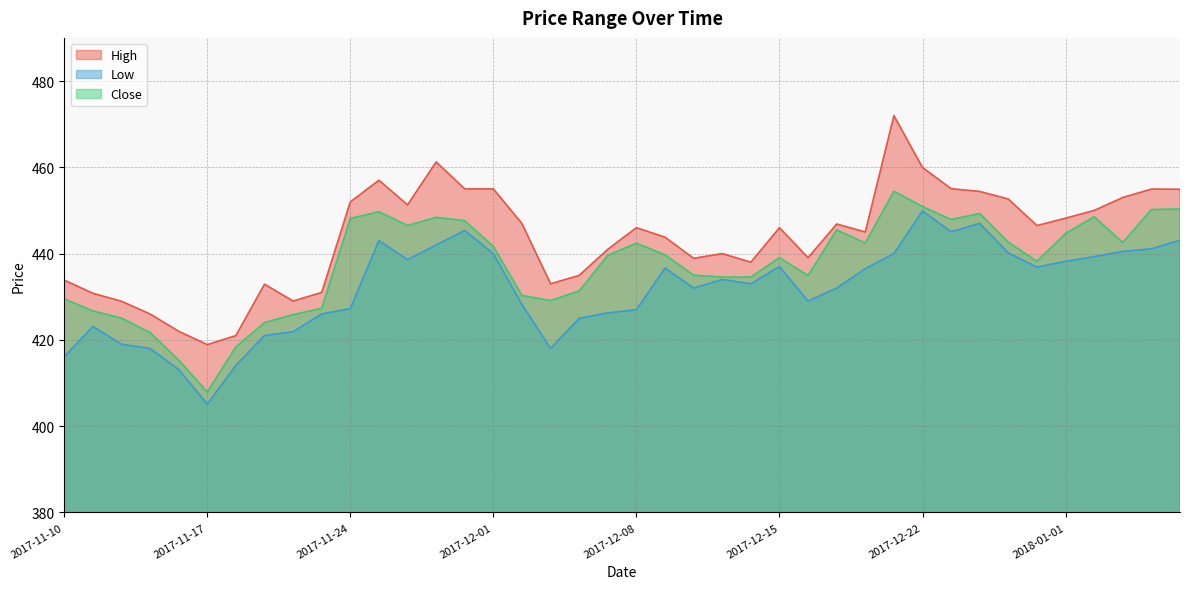

The Close series shows 424.0 at 2017-11-21. True or false?

True